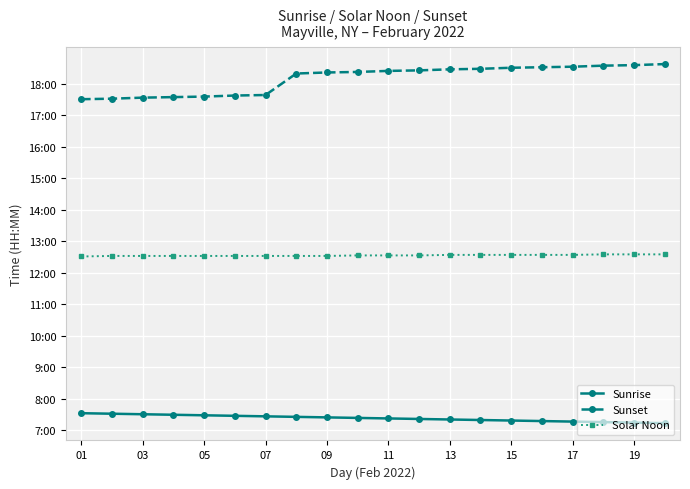

What is the value of the Sunset point at the 7th from the left?

1059